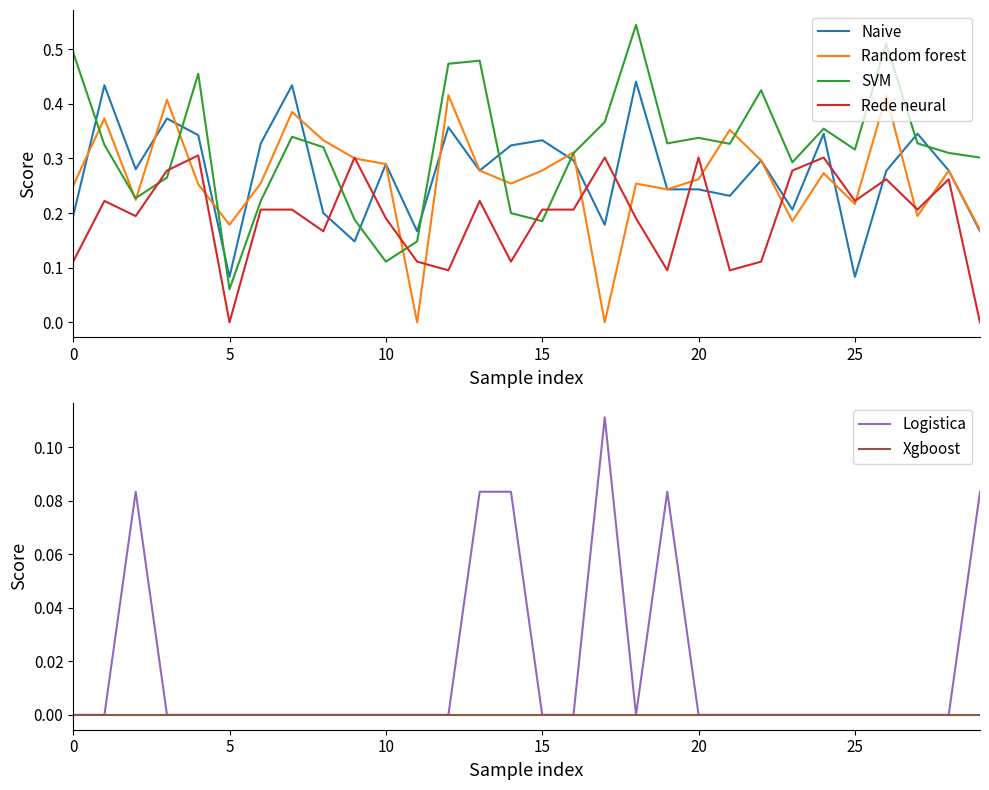

What is the value of the Rede neural point at the 2nd from the left?

0.2